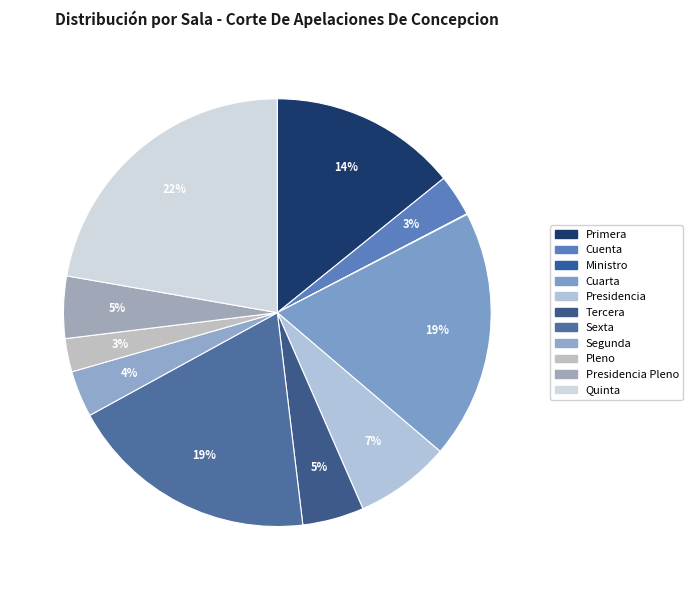

To the nearest percent, what percentage of the pie is Presidencia Pleno?

5%